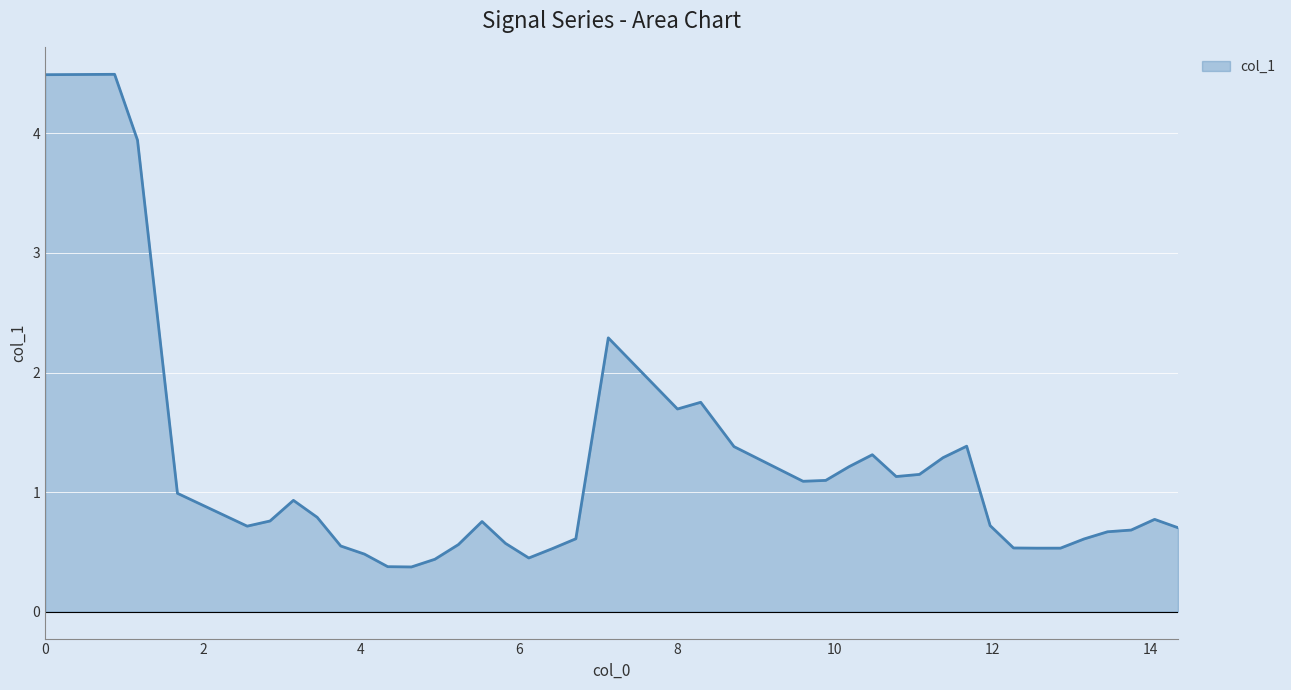

What is the minimum value shown in the chart?

0.4